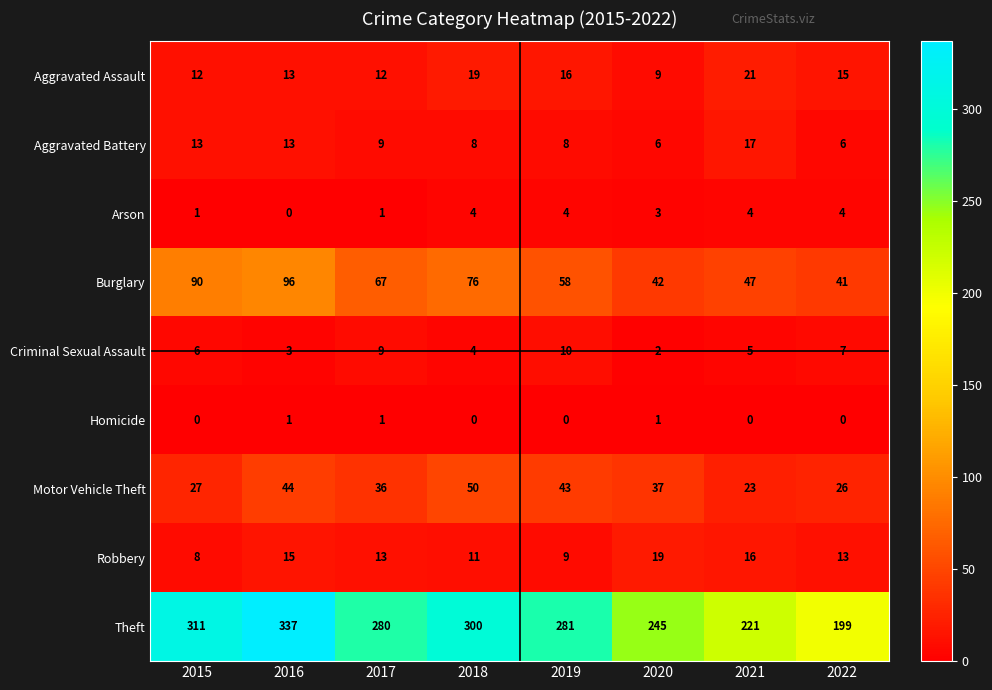

The value of Theft at 2020 is 373. True or false?

False